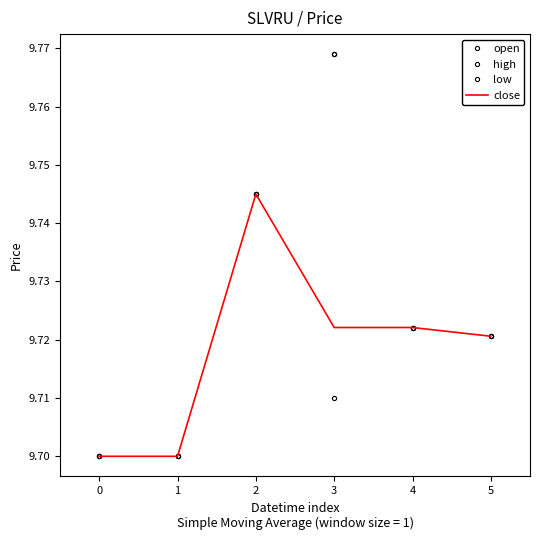

What is the total value across all series at 4?

38.9